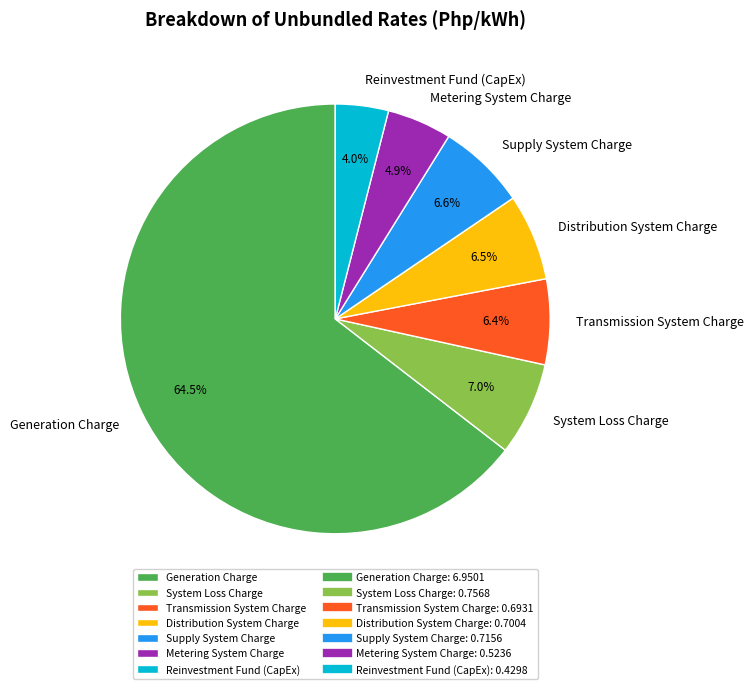

Is there any slice that represents more than half of the pie?

Yes